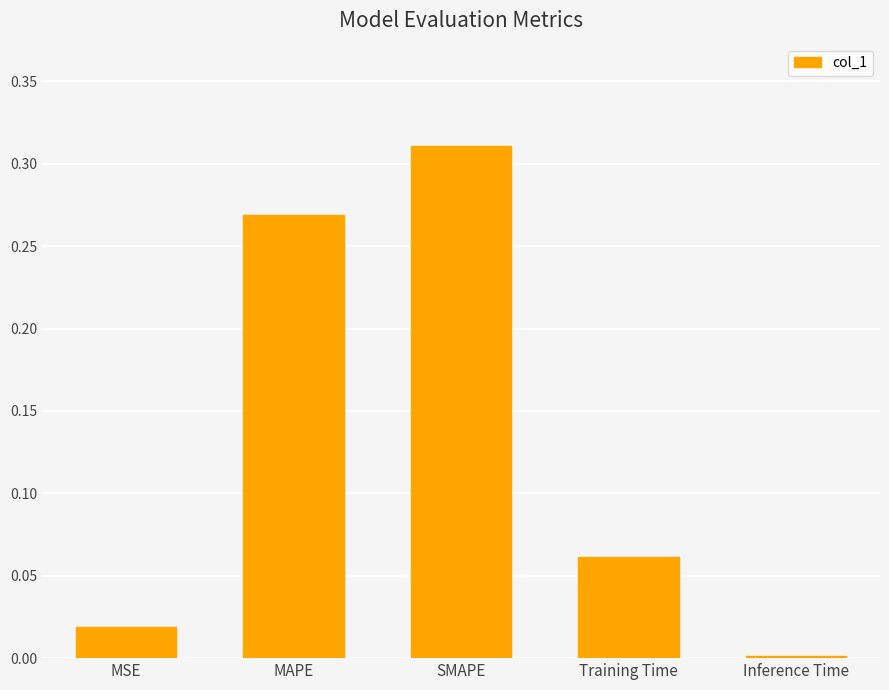

True or false: the data shows 0.0 at Inference Time.

True